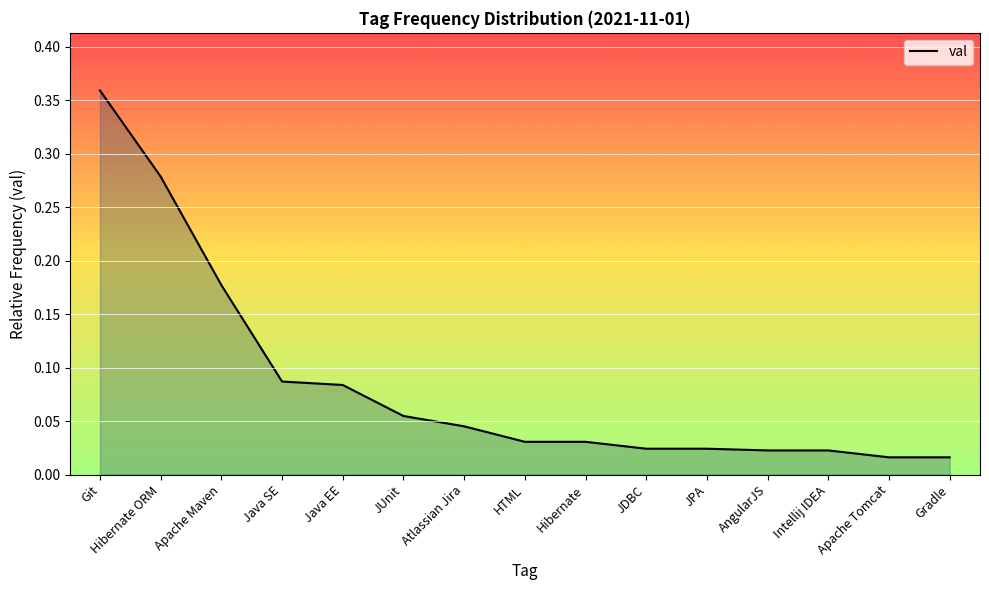

The value at Git is 0.5. True or false?

False